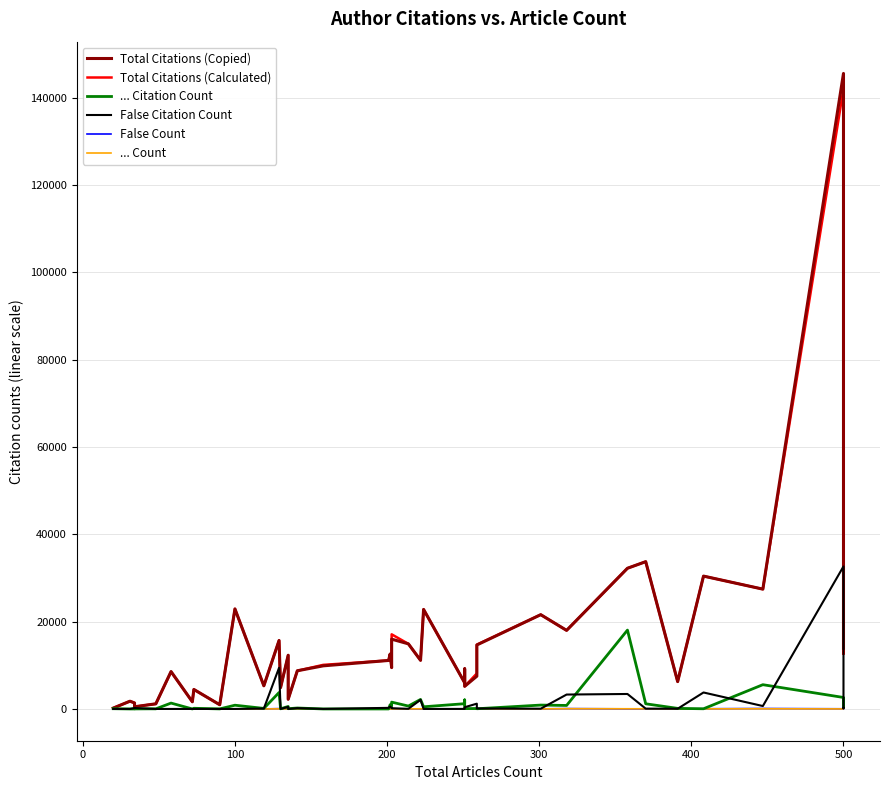

True or false: Total Citations (Copied) has more than 0 points higher than both neighbors.

True